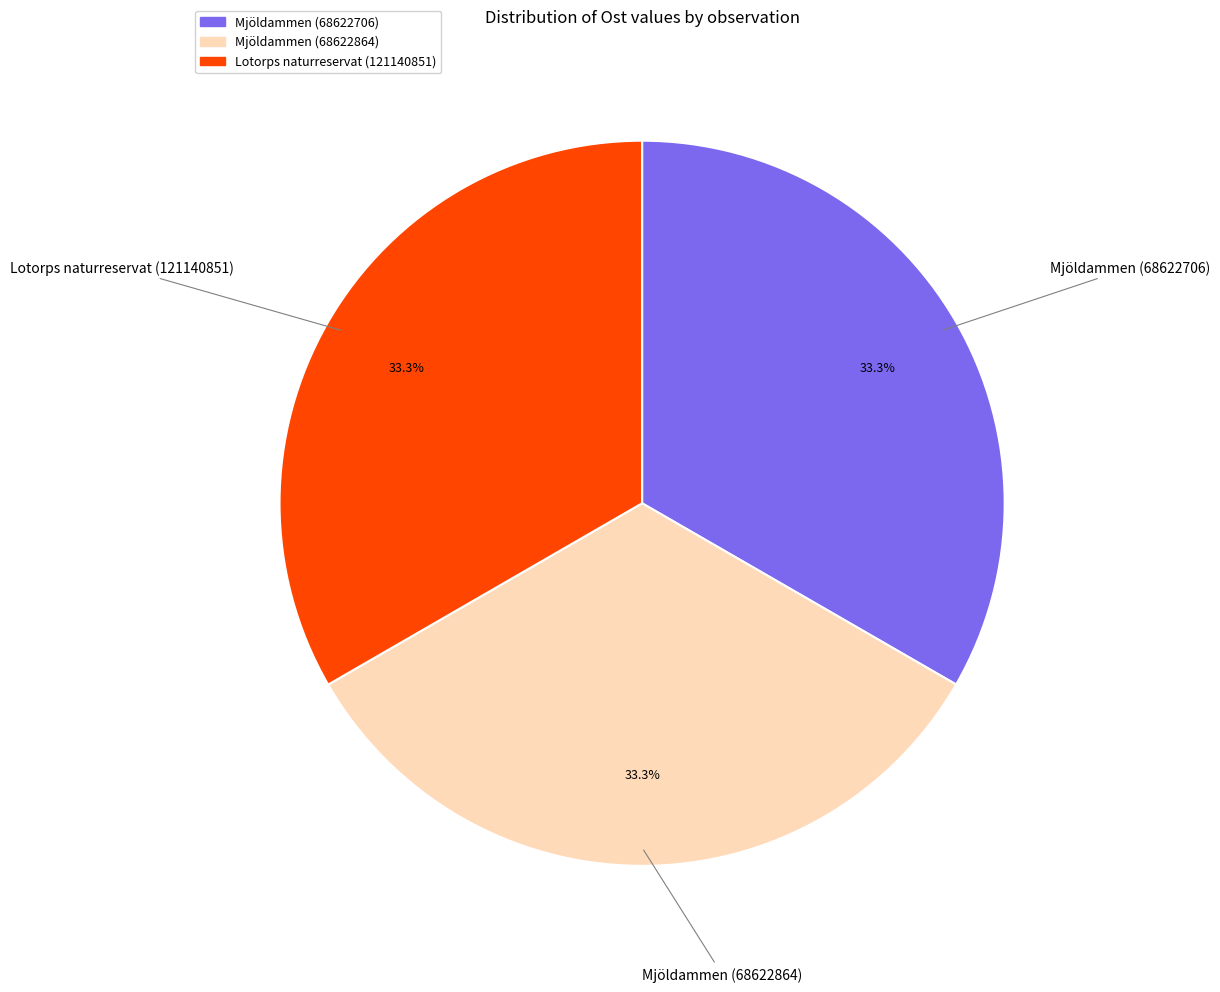

To the nearest percent, what percentage of the pie is Mjöldammen (68622706)?

33%